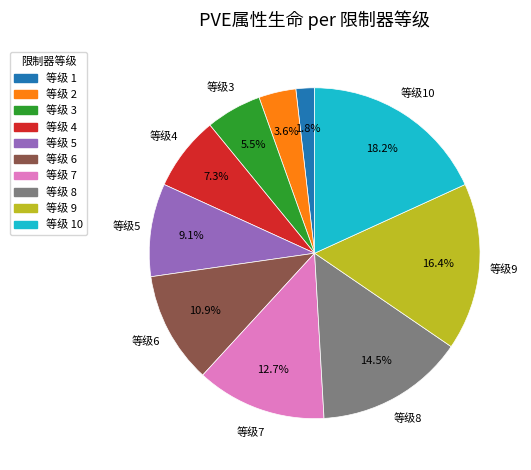

Is there a majority slice in this chart?

No